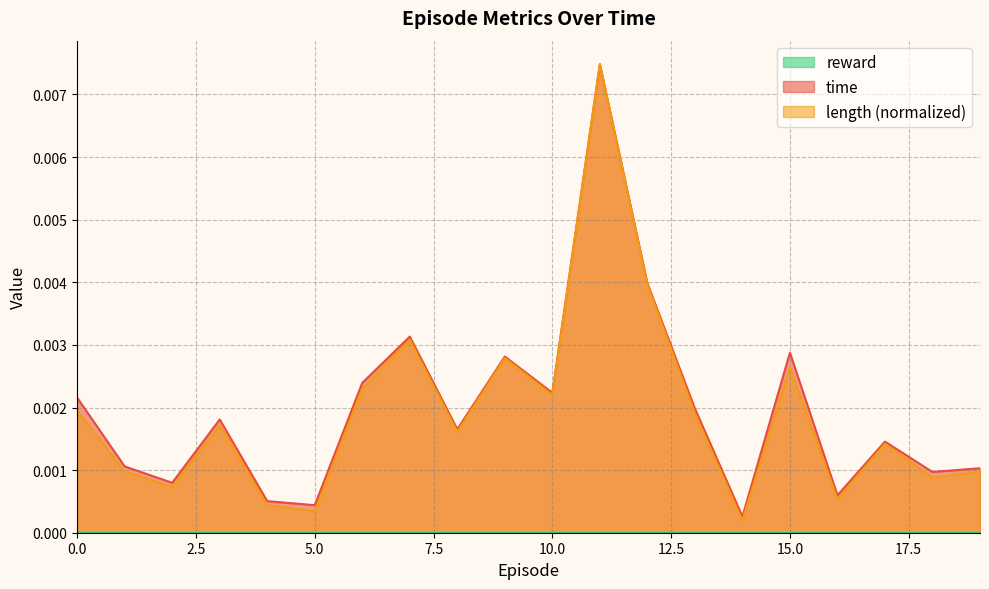

Which series has the largest range (max minus min)?

length (normalized)